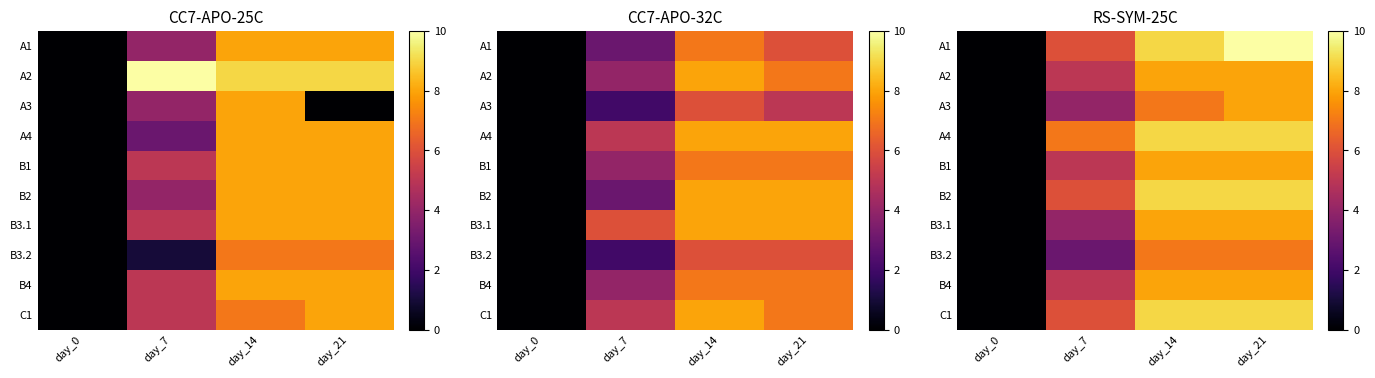

The B2 series shows 2 at day_7. True or false?

False